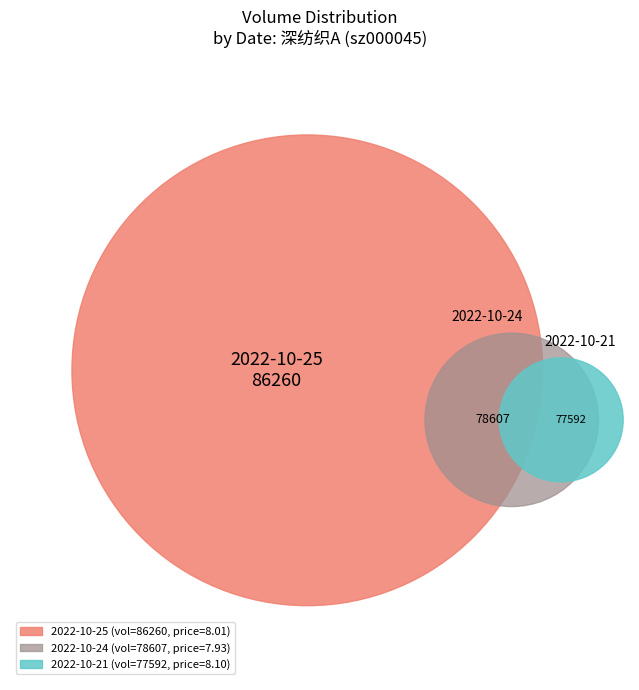

Does 2022-10-21 account for over 50% of the chart?

No